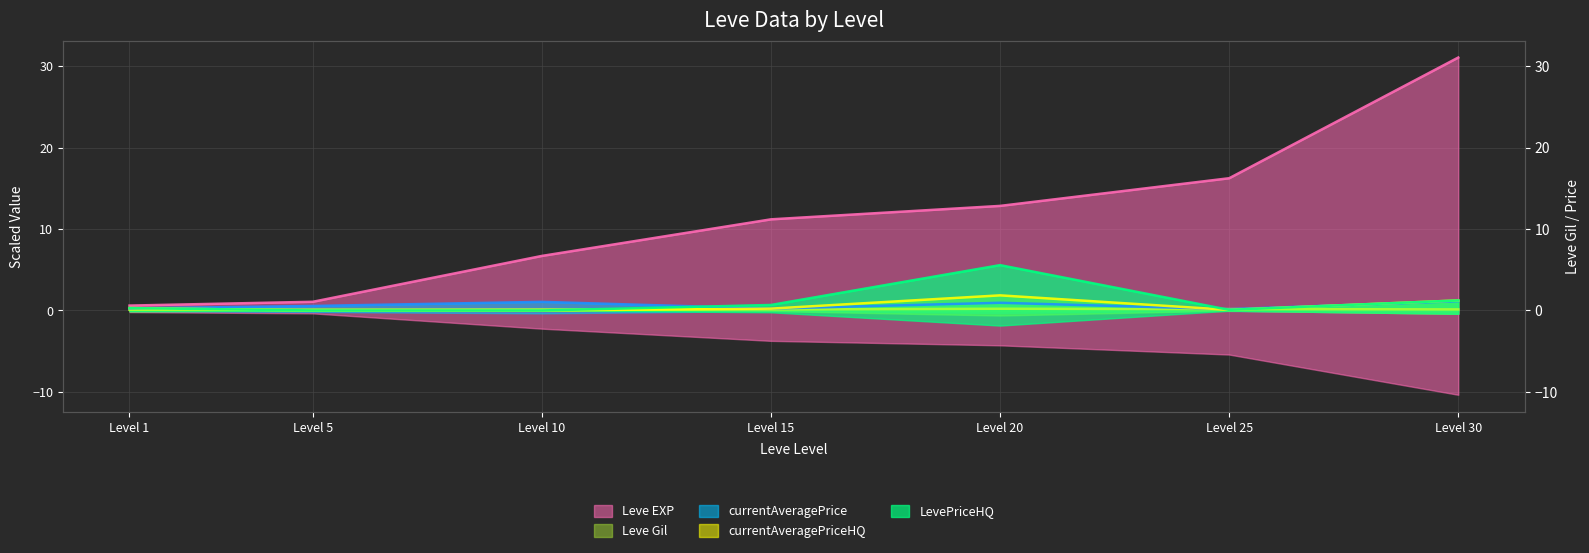

What is the value of the currentAveragePriceHQ (line) point at the 6th from the left?

0.1